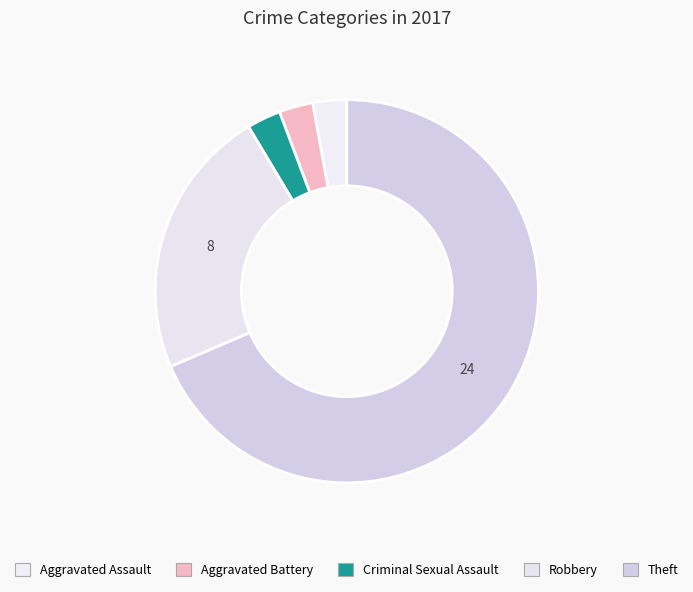

Count the number of slices in the pie.

5